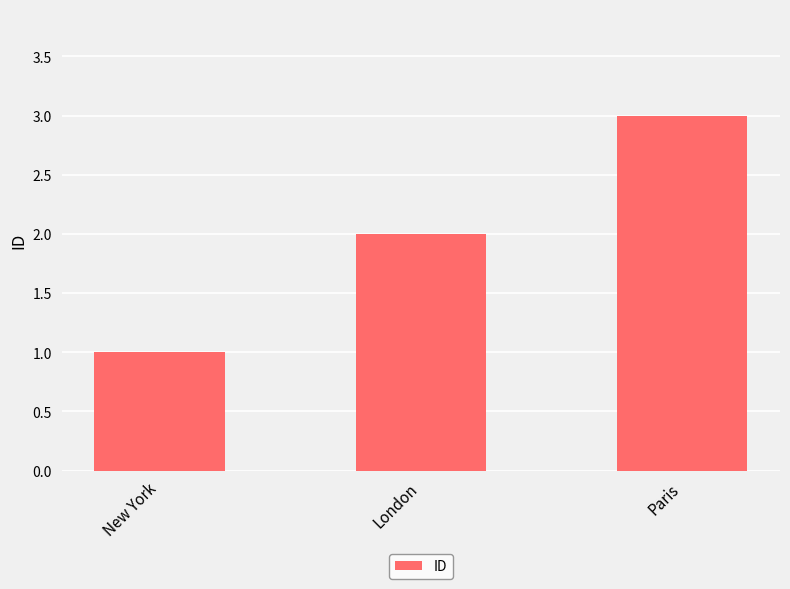

What is the sum of all values?

6